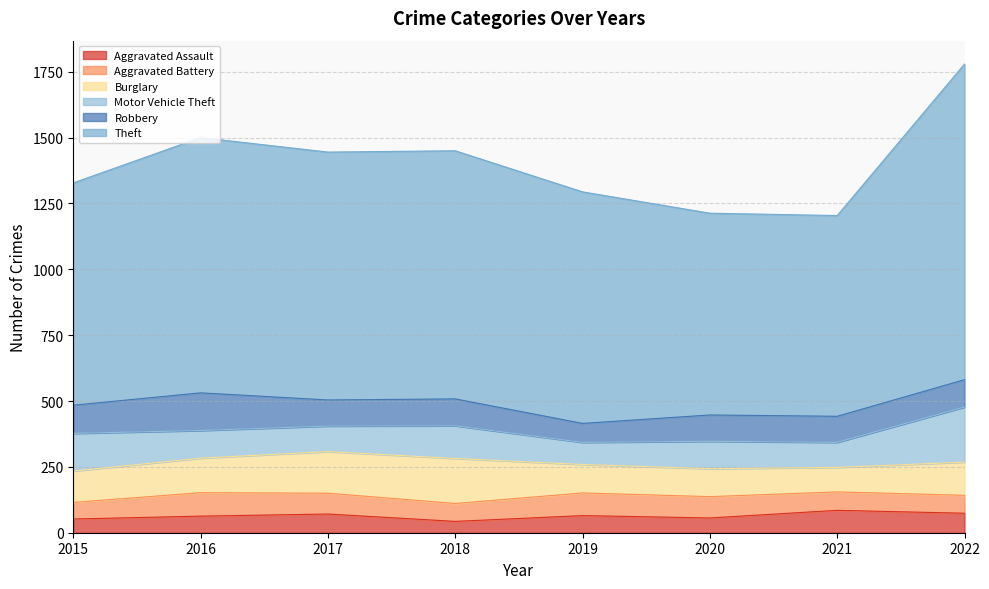

True or false: Aggravated Battery and Robbery intersect in this chart.

True